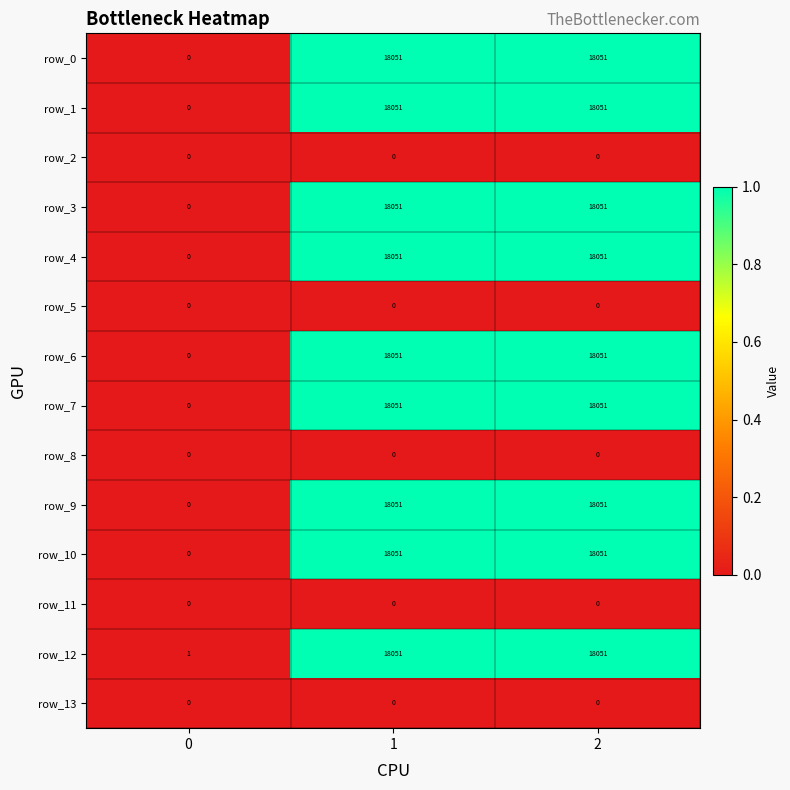

What is the spread (max minus min) of values at 2?

18051